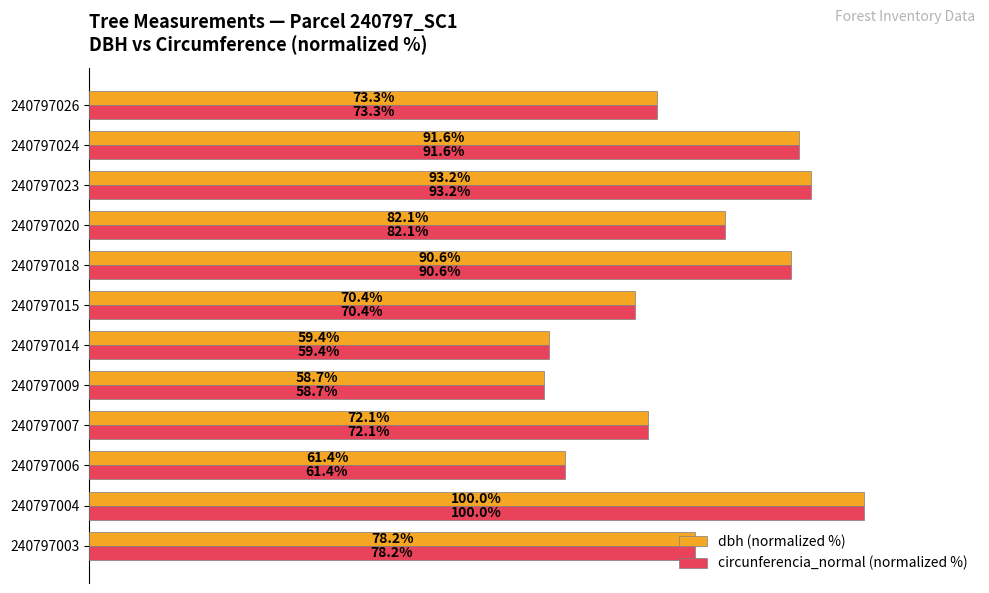

Rank the categories by dbh (normalized %) value from highest to lowest.

240797004, 240797023, 240797024, 240797018, 240797020, 240797003, 240797026, 240797007, 240797015, 240797006, 240797014, 240797009